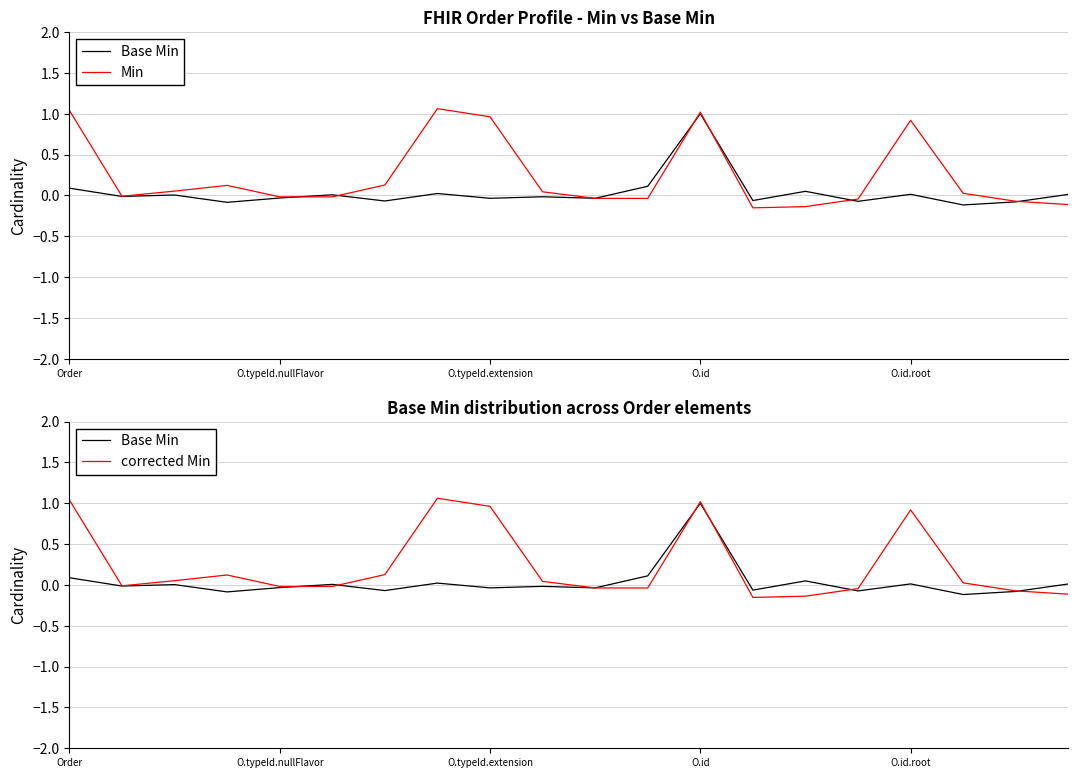

True or false: Min has a value of -0.2 at 13.

False